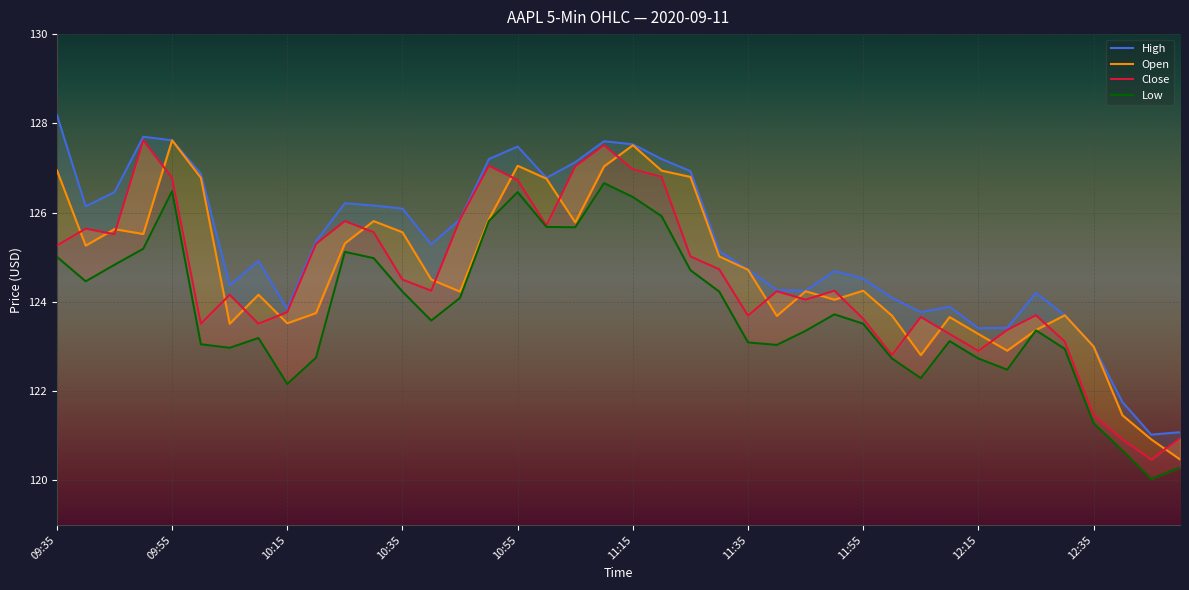

At which category is the sum across all series the highest?

11:10